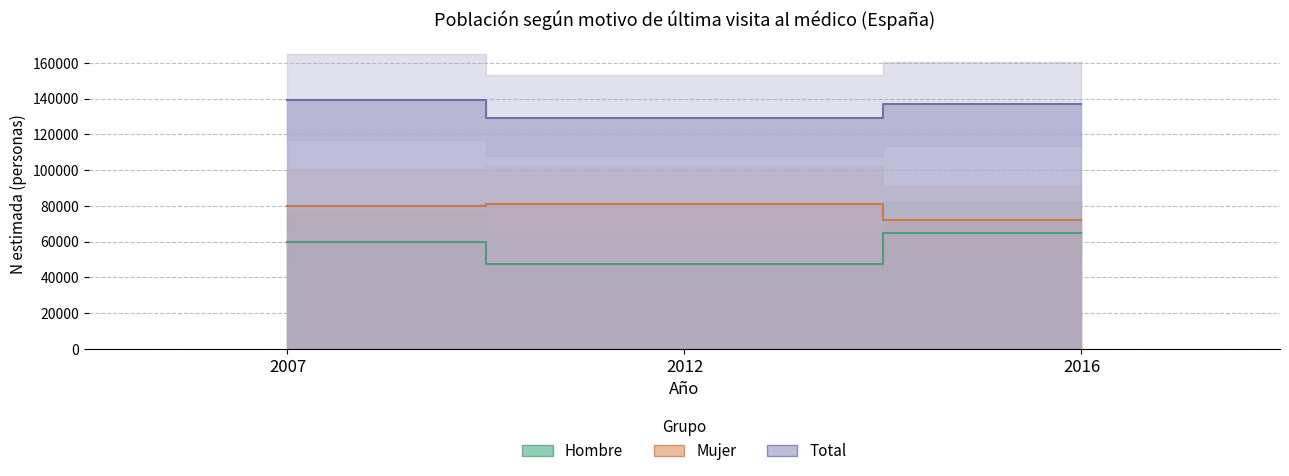

The value of Mujer (N estimada) at 2016 is 72138. True or false?

True